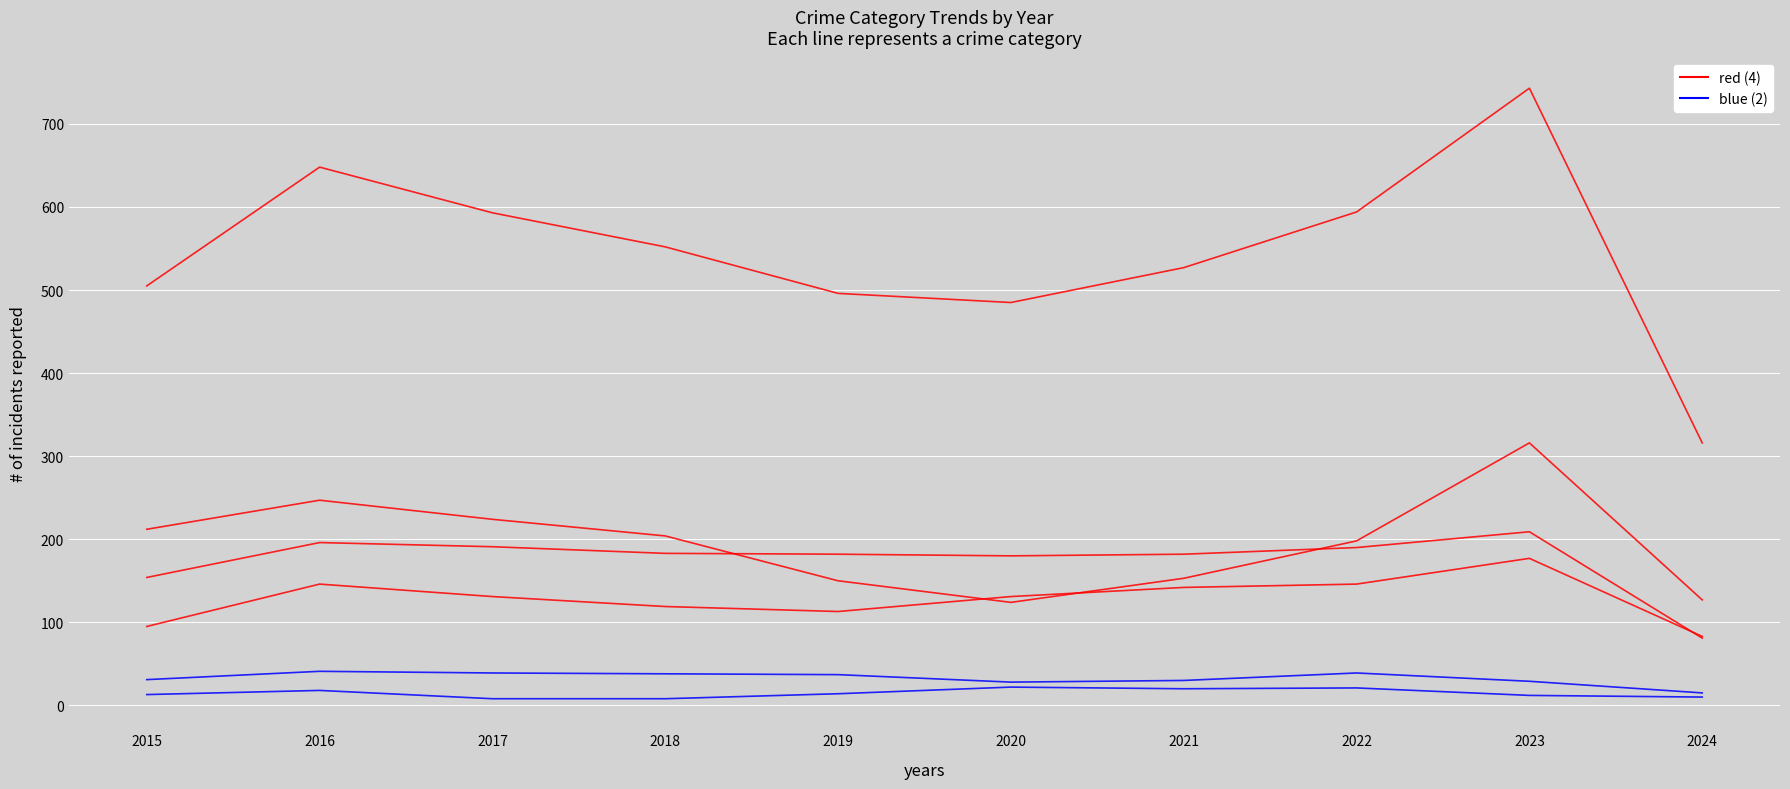

How many lines are shown in the chart?

6